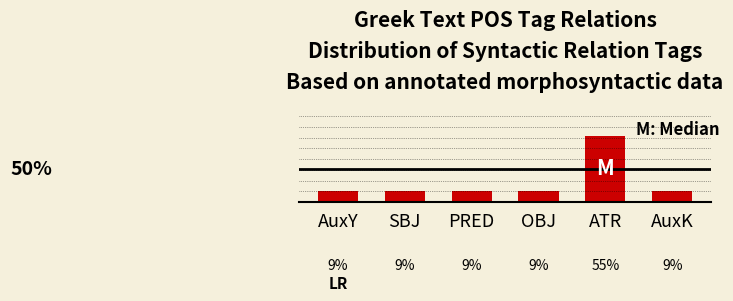

Where is the data nearest to the value 3?

AuxY